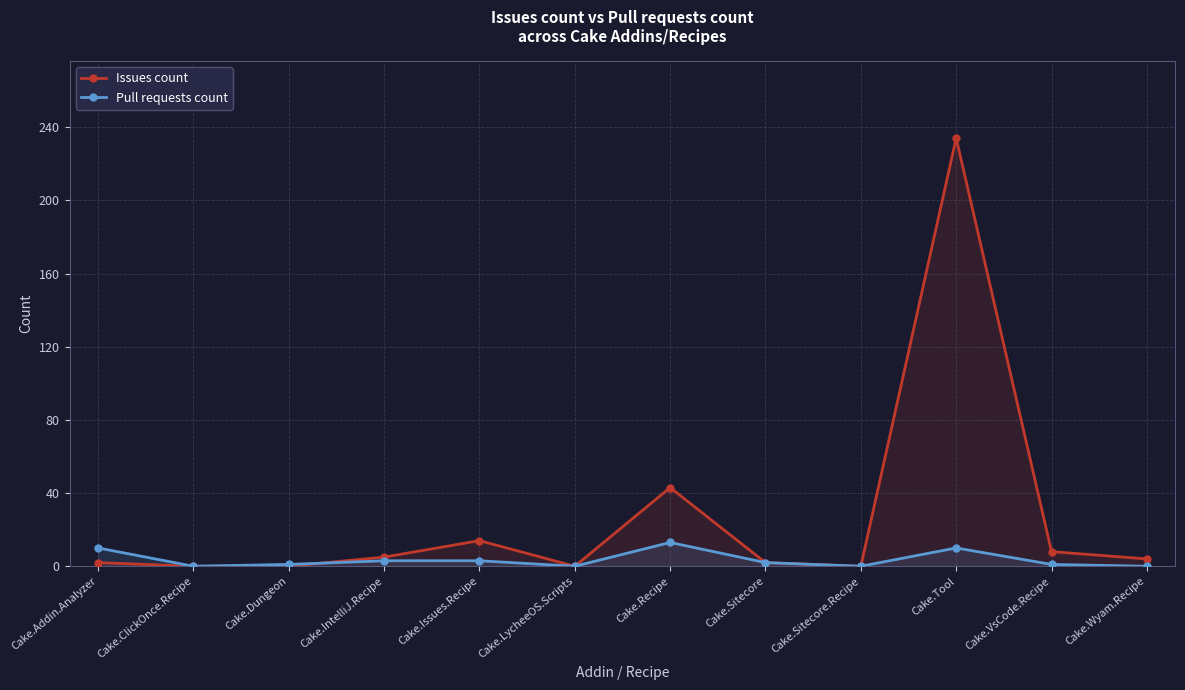

Between Cake.Tool and Cake.Wyam.Recipe, which series saw the biggest shift?

Issues count